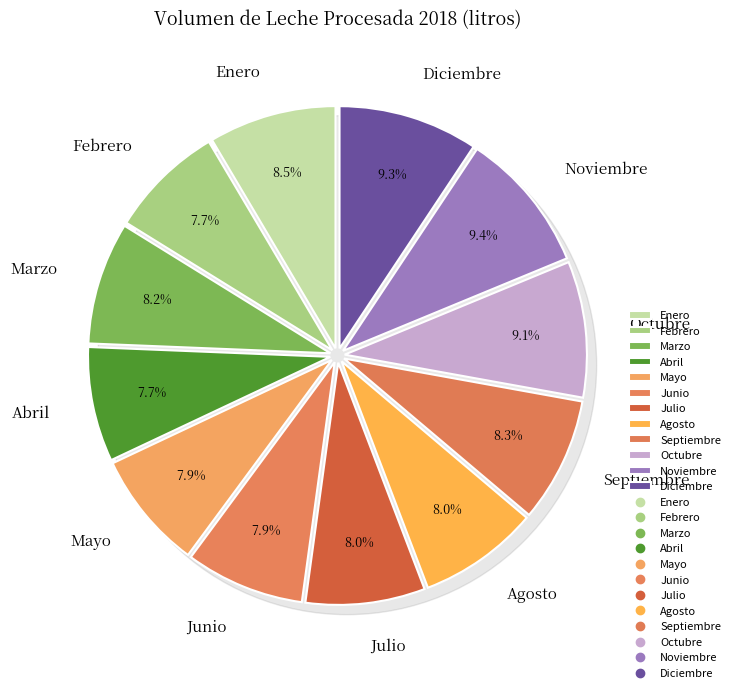

Does any single category account for the majority?

No